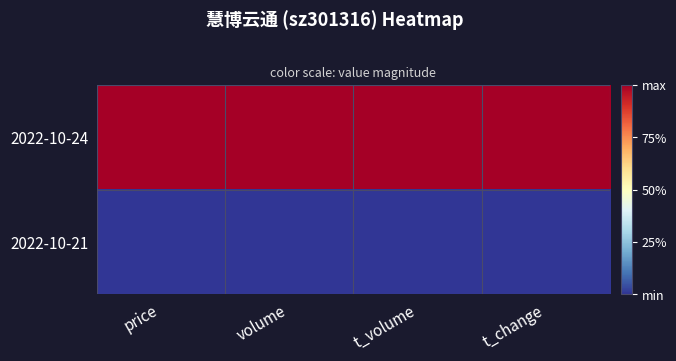

Reading right to left, transcribe all the data shown in this chart.

2022-10-24: t_change=1	t_volume=1	volume=1	price=1
2022-10-21: t_change=0	t_volume=0	volume=0	price=0